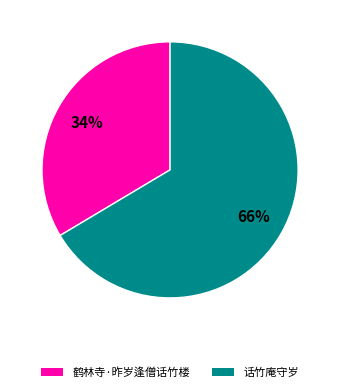

The 鹤林寺·昨岁逢僧话竹楼 slice represents 34% of the pie. True or false?

True